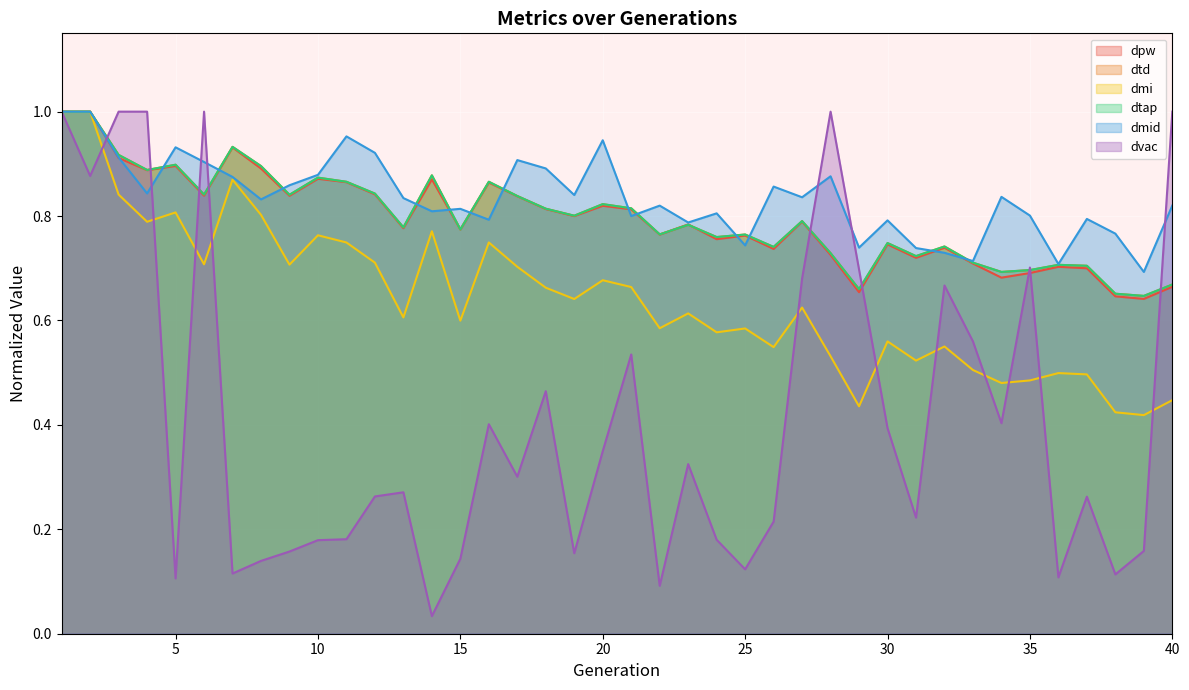

What is the total value across all series at 33?

3.9